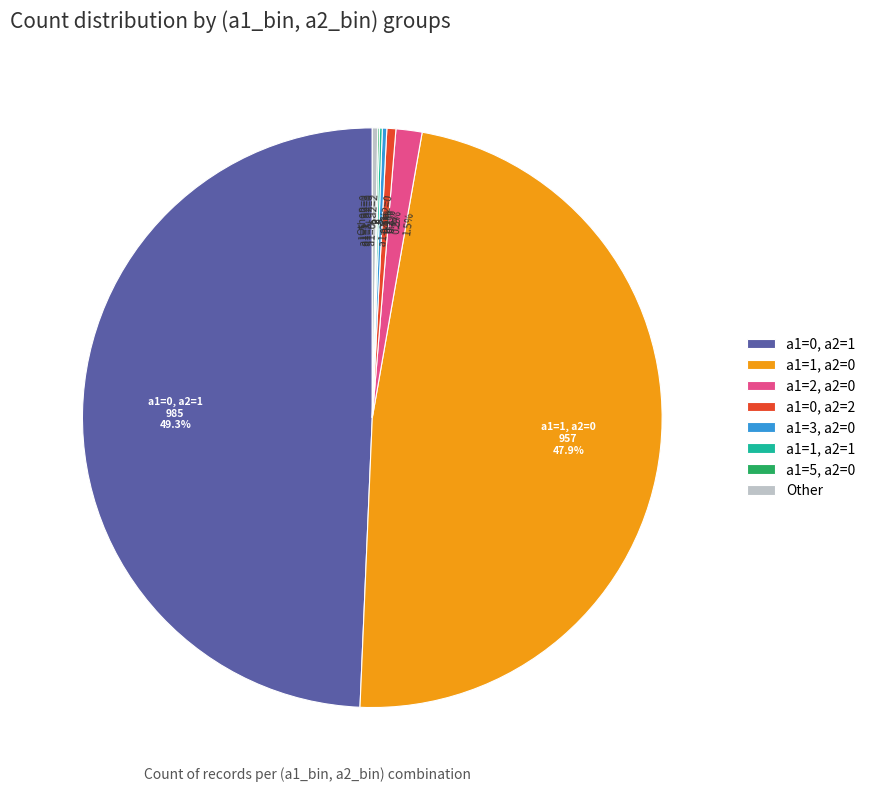

Which category has the biggest portion of the pie?

a1=0, a2=1